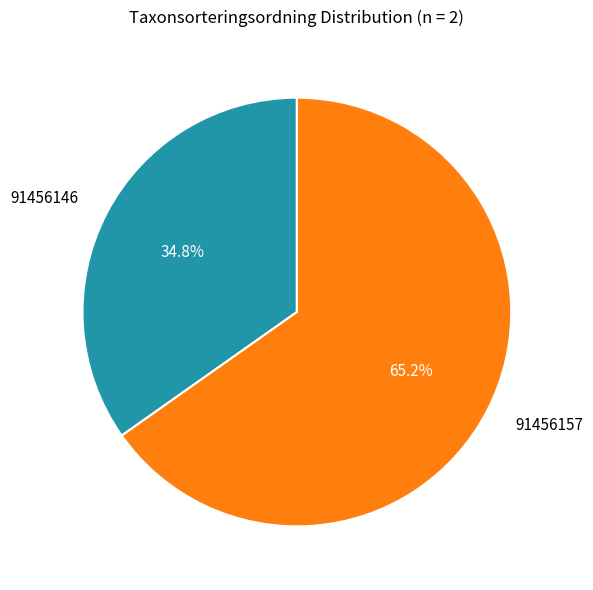

What percentage is the 91456146 slice, to the nearest percent?

35%